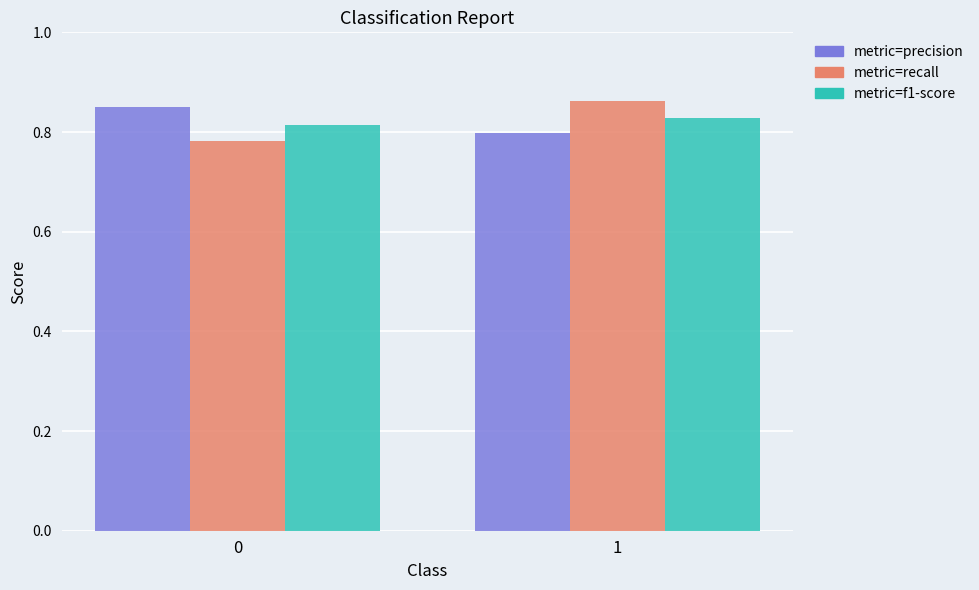

What is the total value across all series at 1?

2.5